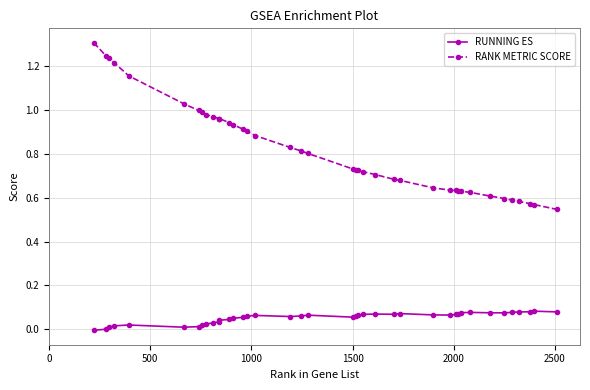

Which series has the largest range (max minus min)?

RANK METRIC SCORE